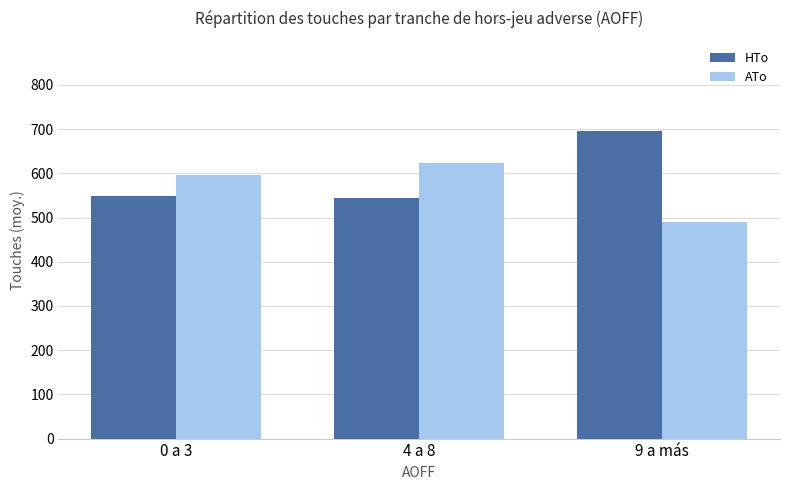

What is the difference between the maximum and minimum values in the HTo series?

152